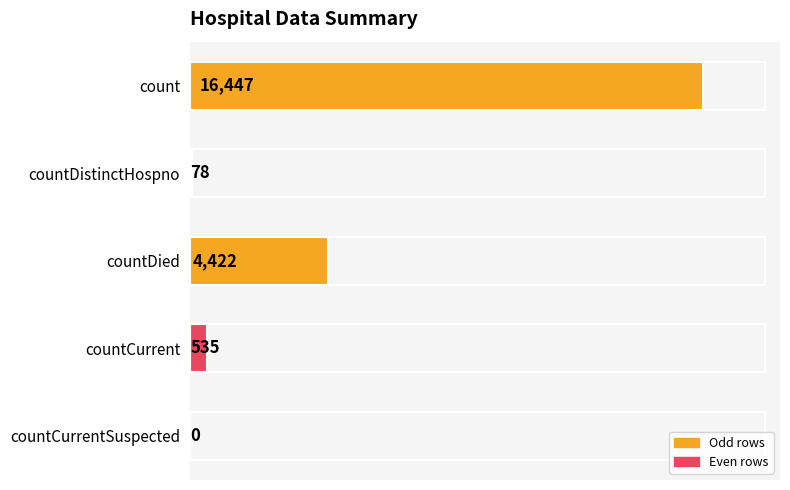

What is the change in value from countDistinctHospno to countCurrent?

+457